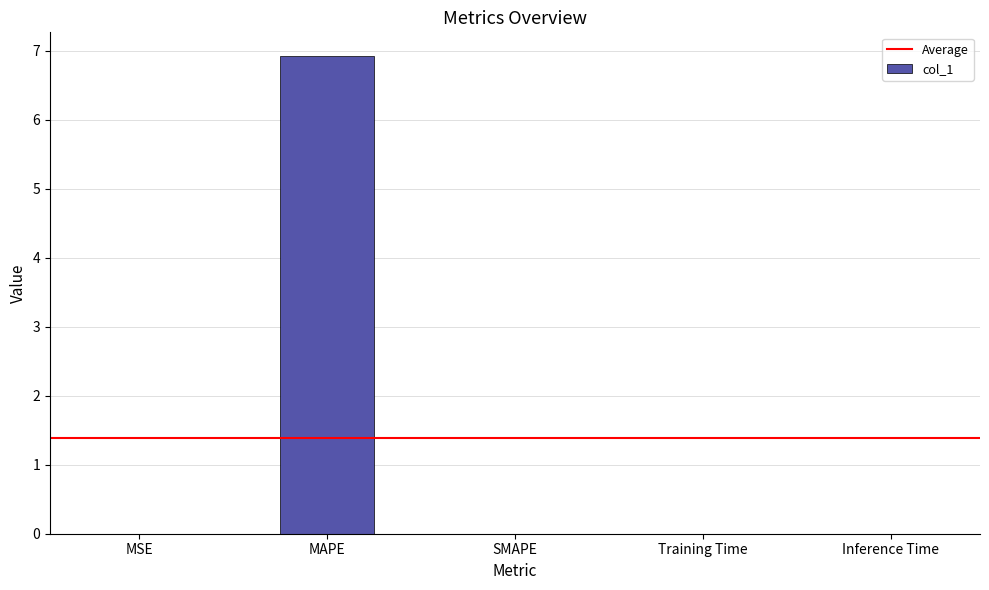

What is the sum of all values?

6.9